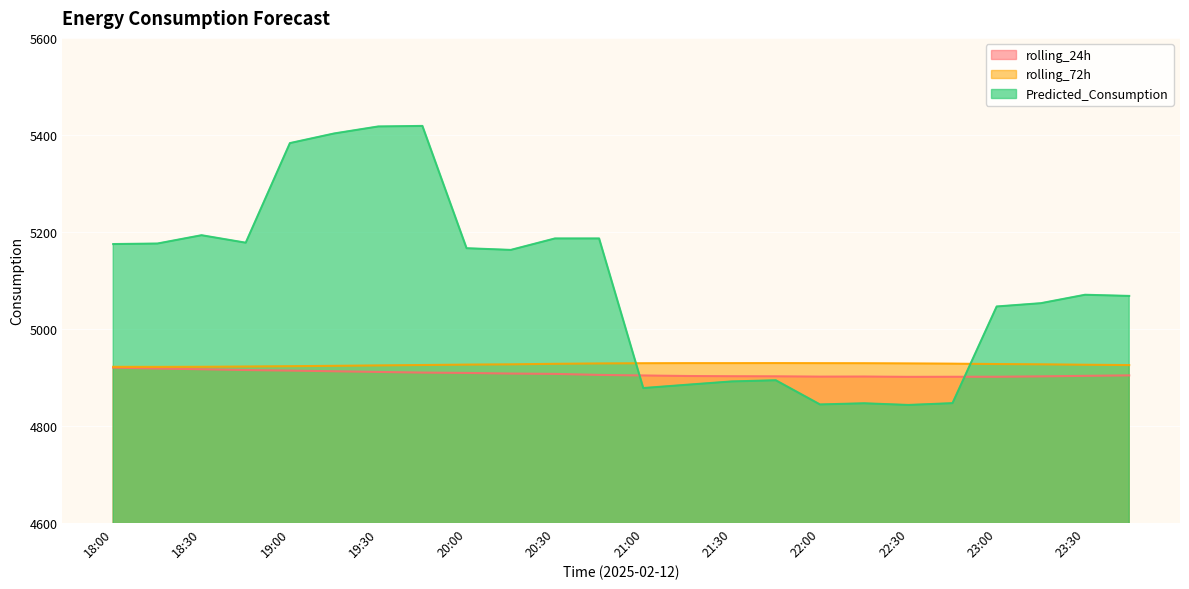

What is the maximum value for Predicted_Consumption?

5418.4